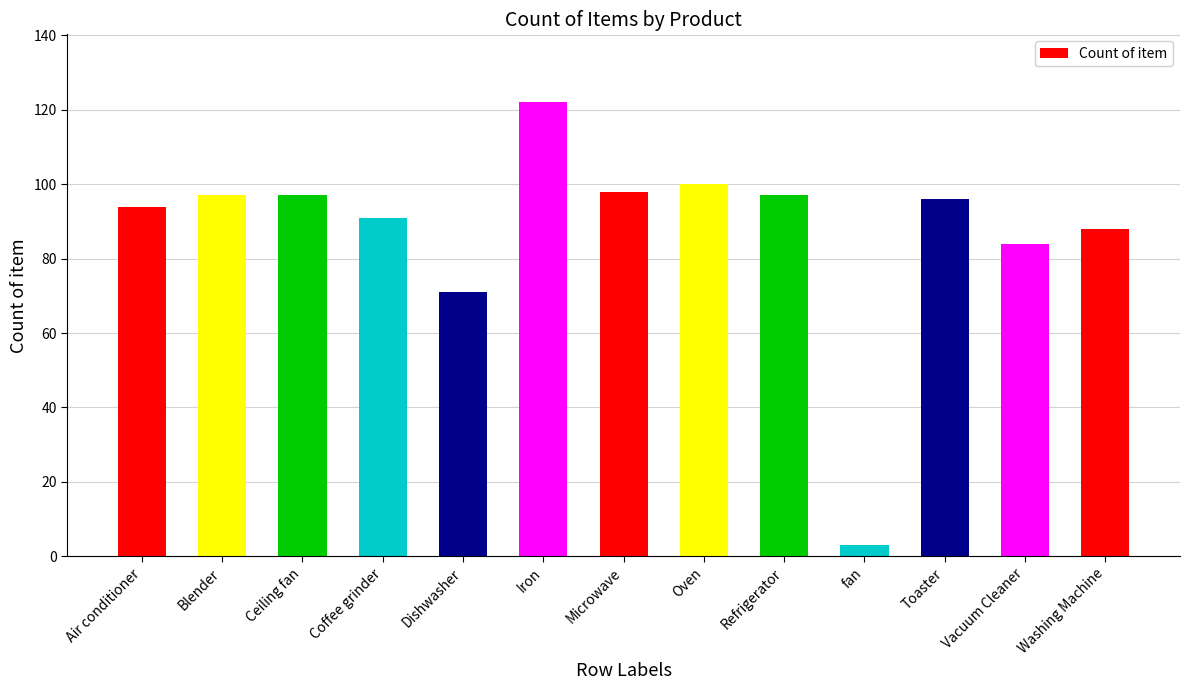

What is the smallest value displayed?

3